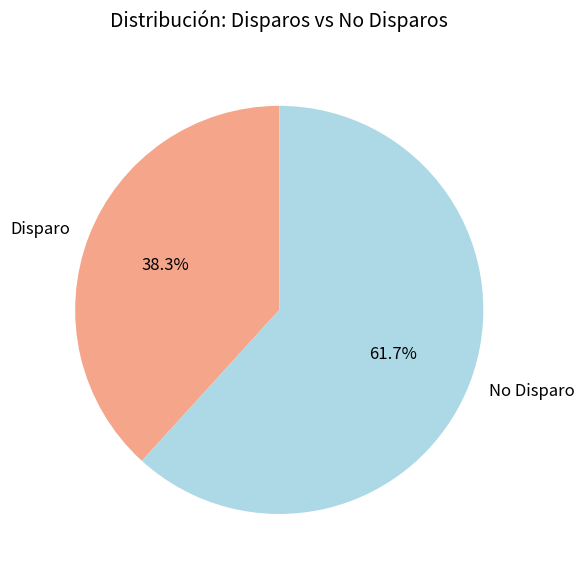

What portion of the pie excludes No Disparo?

38.3%